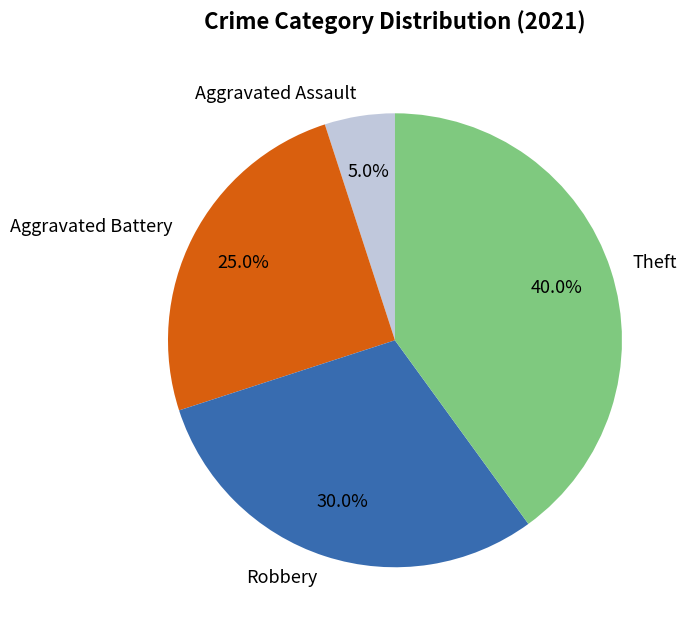

To the nearest percent, what portion does Robbery represent?

30%